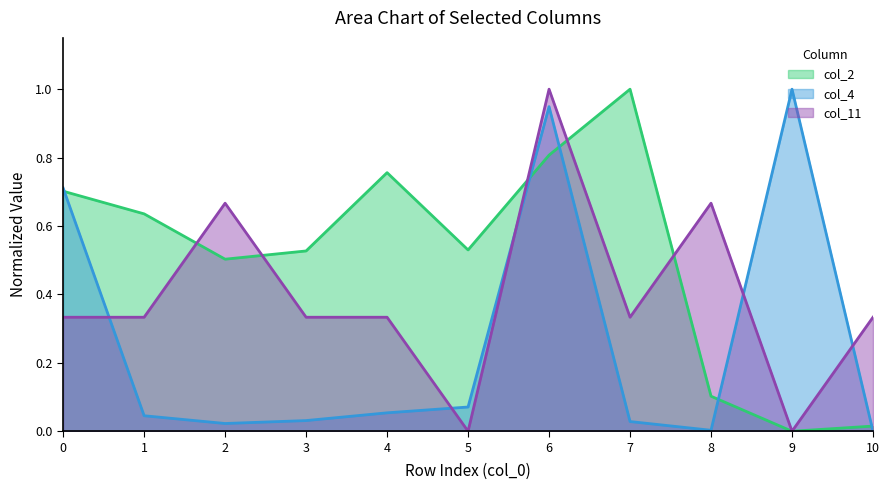

At how many categories does at least one series exceed 0?

11